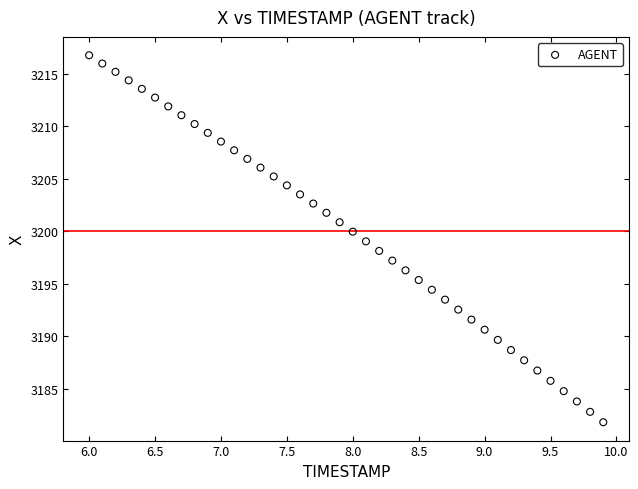

What is the range of Y values (max minus min)?

34.9